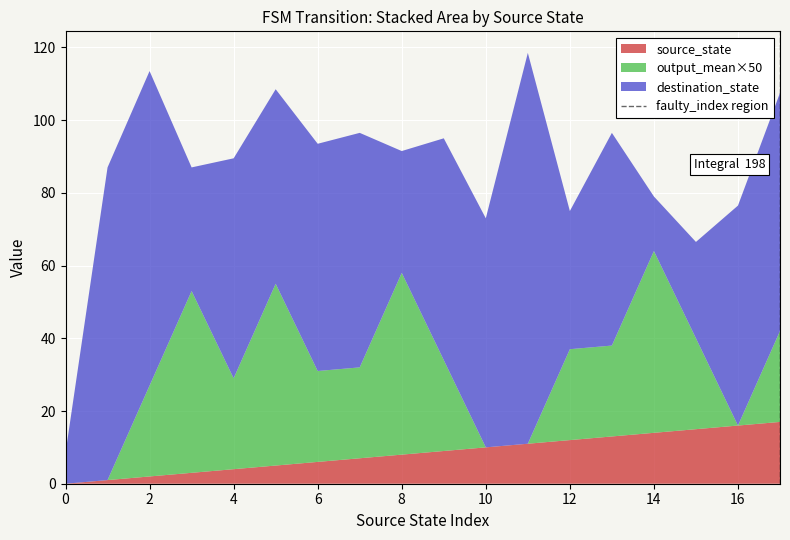

What is the highest value of the source_state series?

17.0